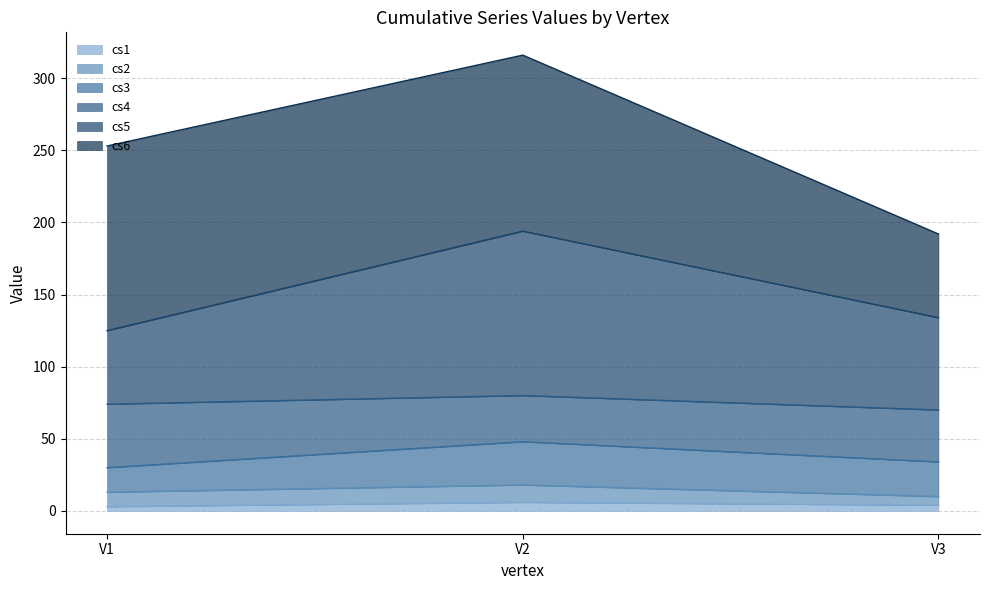

At which category is the sum across all series the highest?

V2